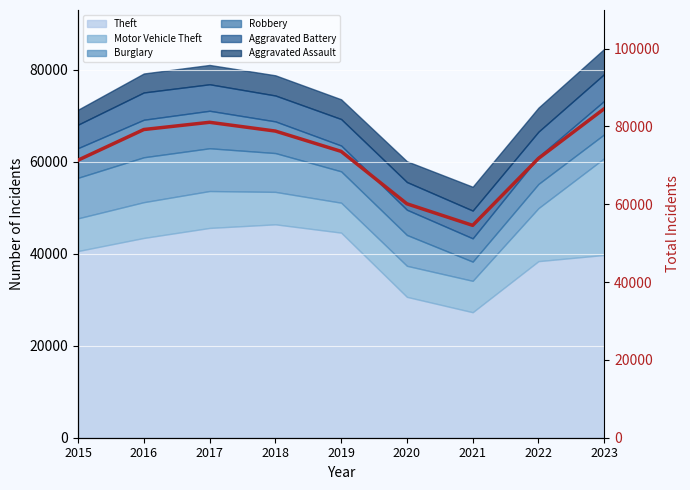

At which label does the data first exceed 73571?

2016